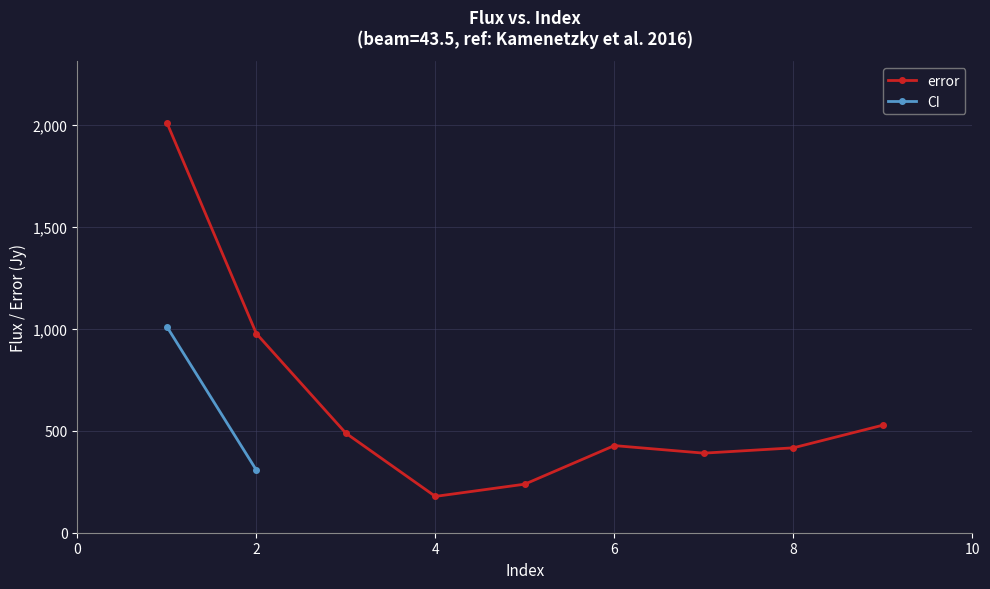

What is the highest value of the error series?

2010